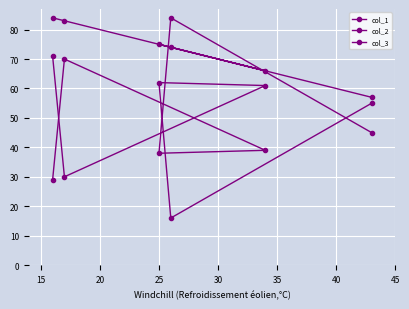

How many interior local peaks does the col_2 series have?

2